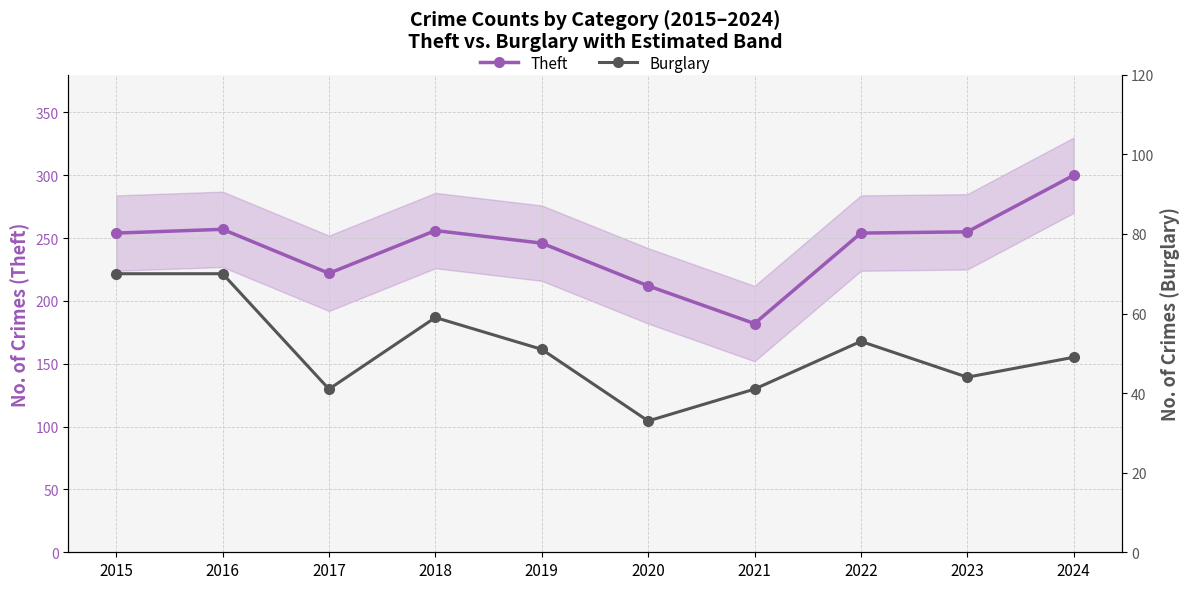

True or false: Burglary (secondary) has a value of 24 at 2024.

False